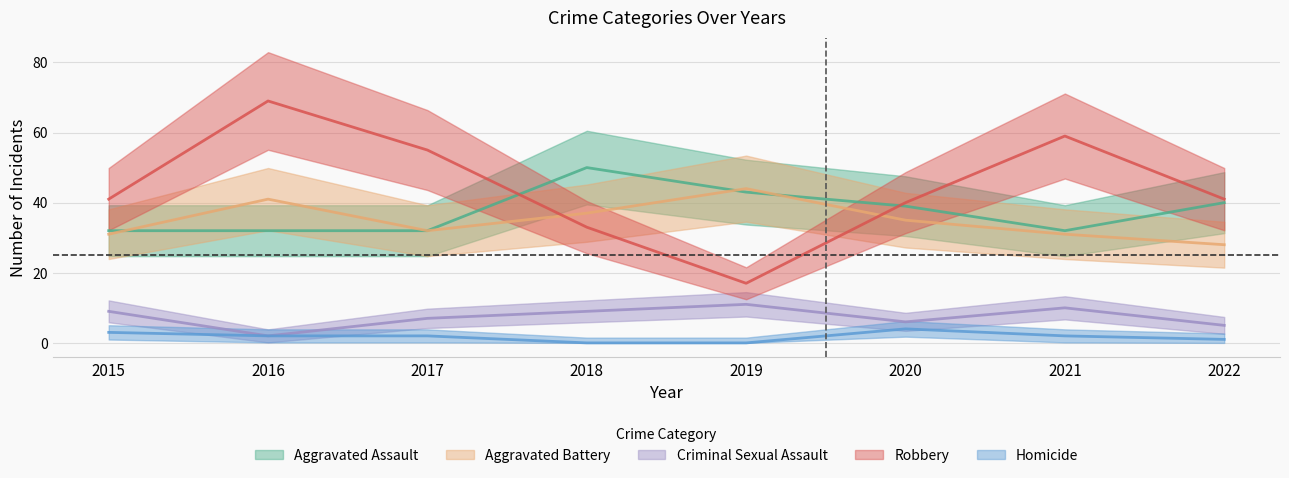

True or false: Aggravated Assault and Aggravated Battery intersect in this chart.

True